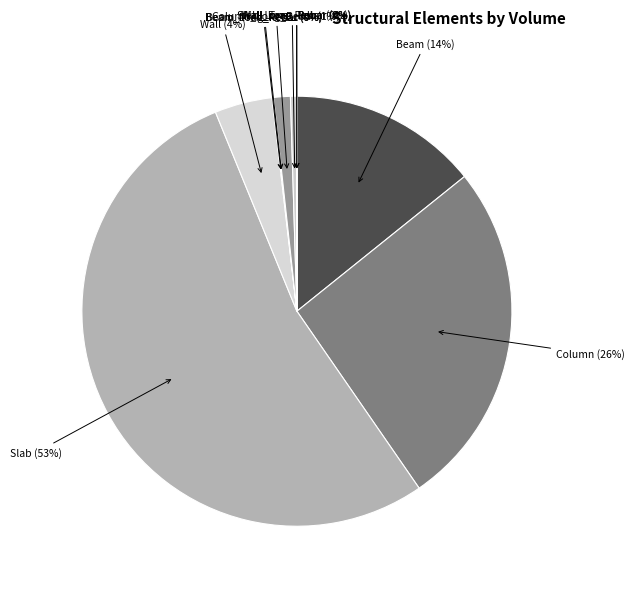

Do Wall and Beam together represent more than half of the pie?

No